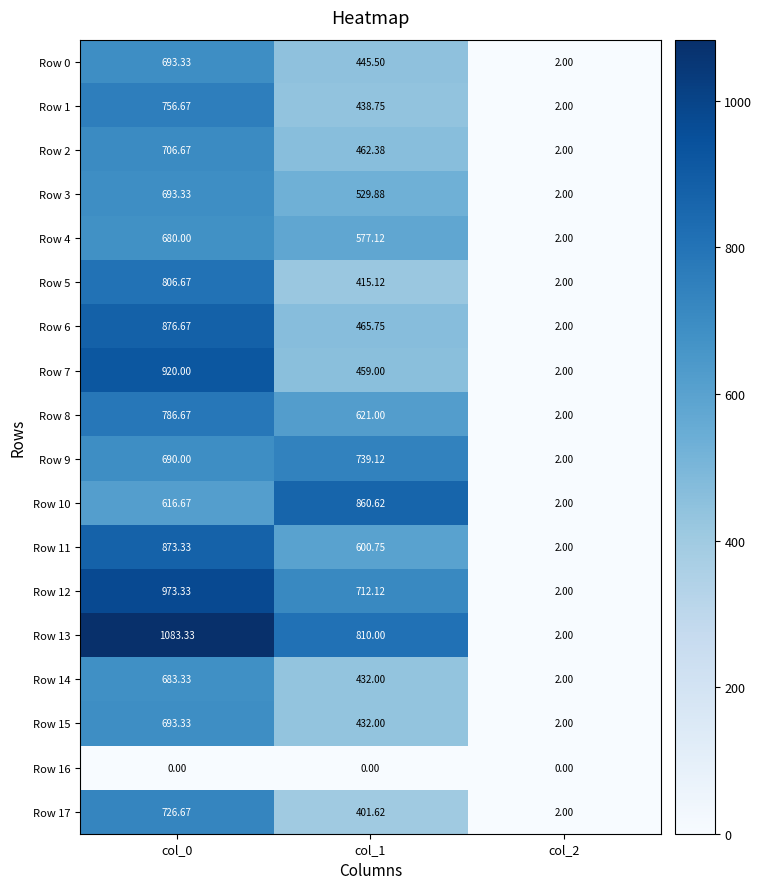

Is the value of Row 14 at col_1 greater than the value of Row 4 at col_1?

No